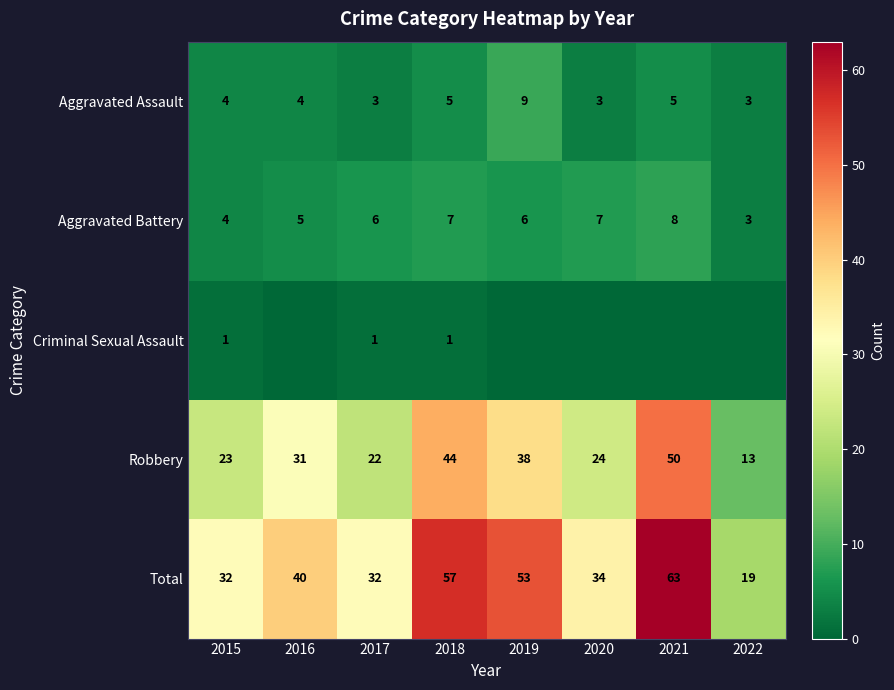

Is the value of Criminal Sexual Assault at 2015 greater than the value of Aggravated Assault at 2016?

No